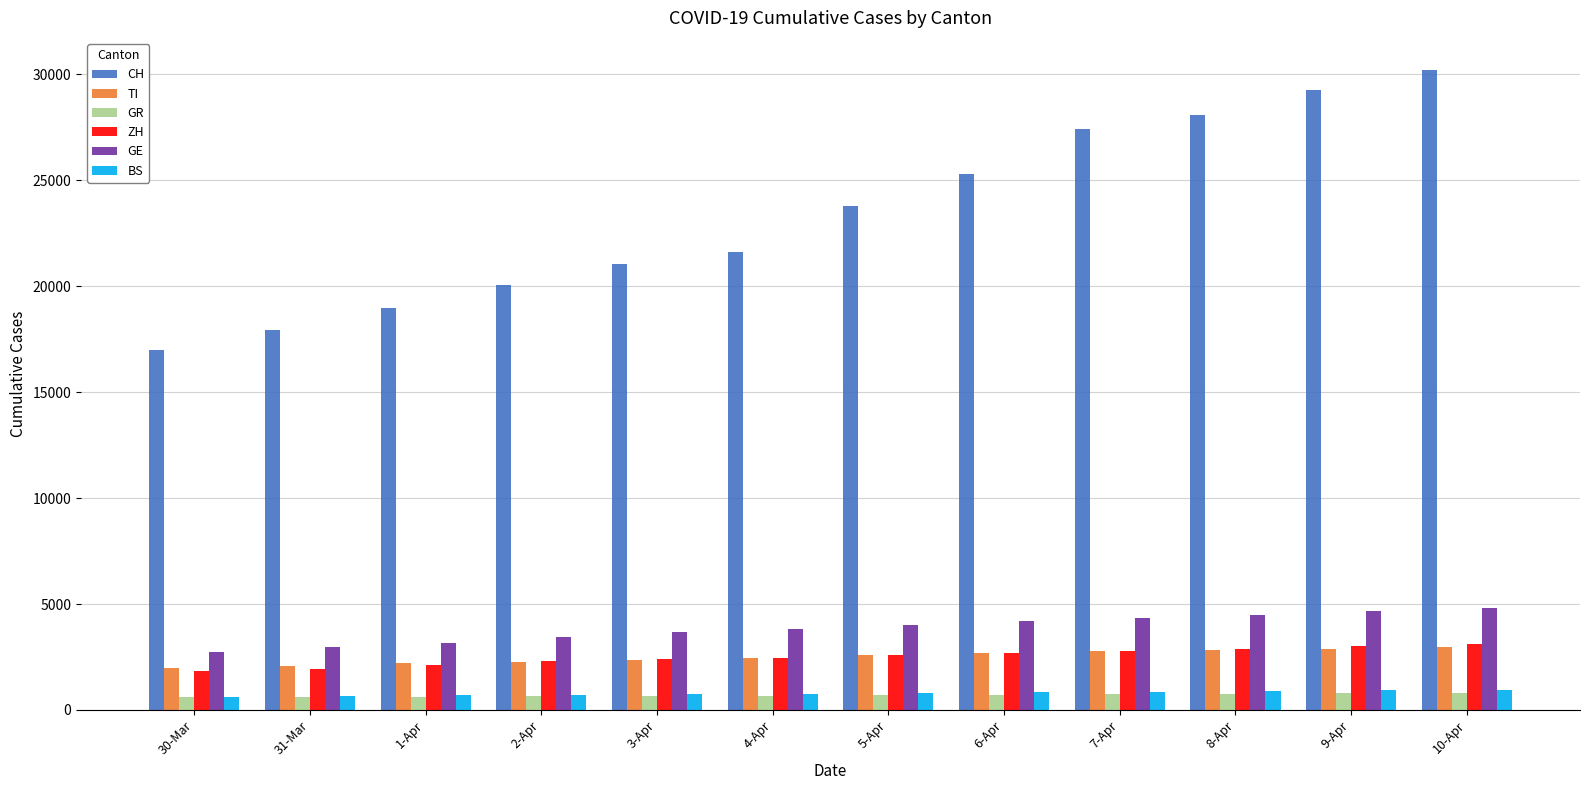

What is the sum of all BS values?

9442